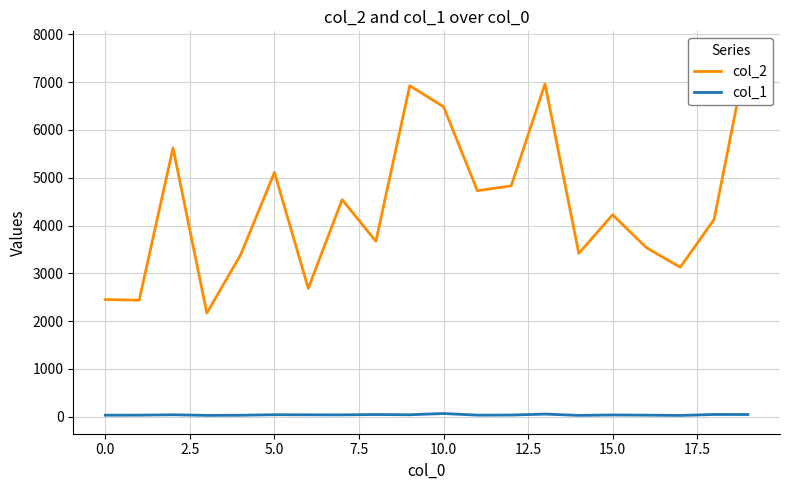

True or false: col_1 and col_2 cross at least once.

False